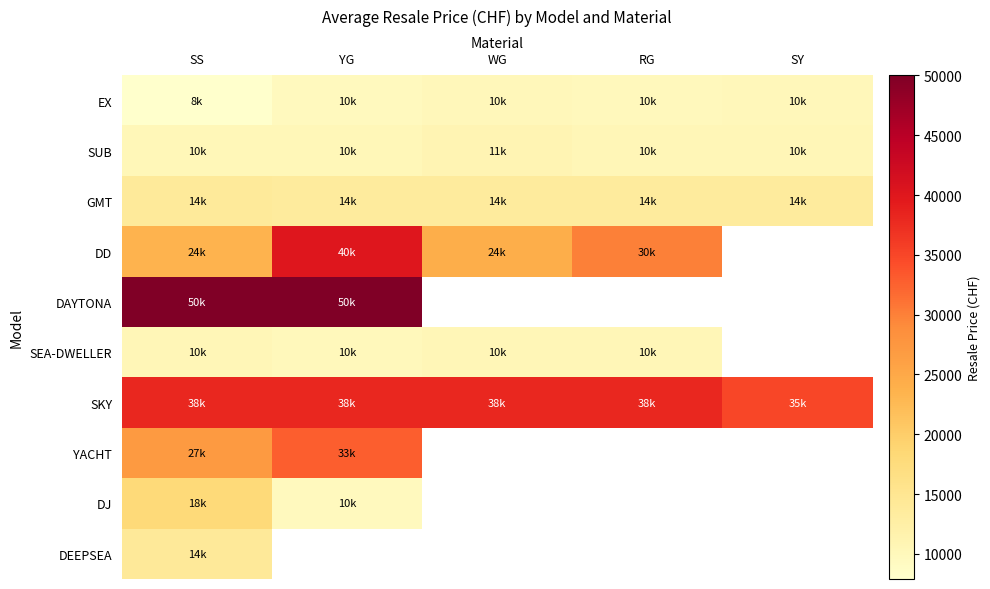

Which category has the highest value across all series?

SS